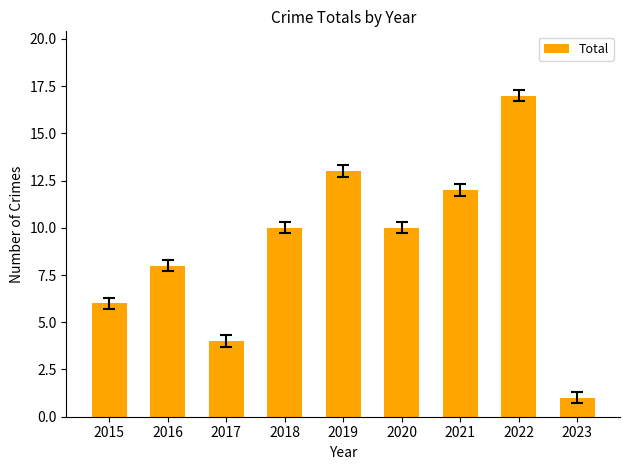

The value at 2020 is 10. True or false?

True